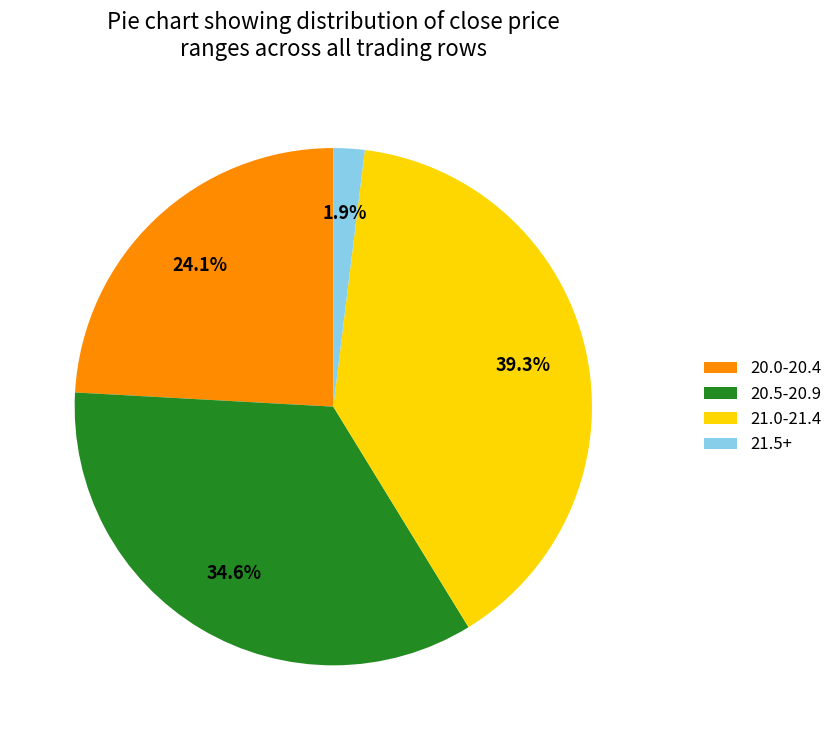

Which slice is the largest?

21.0-21.4